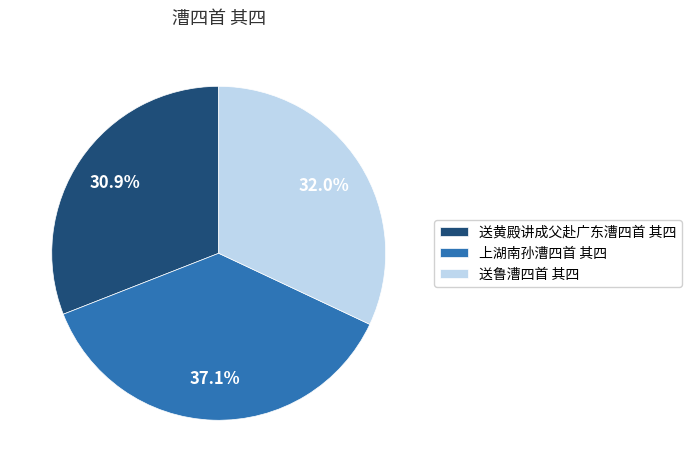

How many segments does this pie chart have?

3